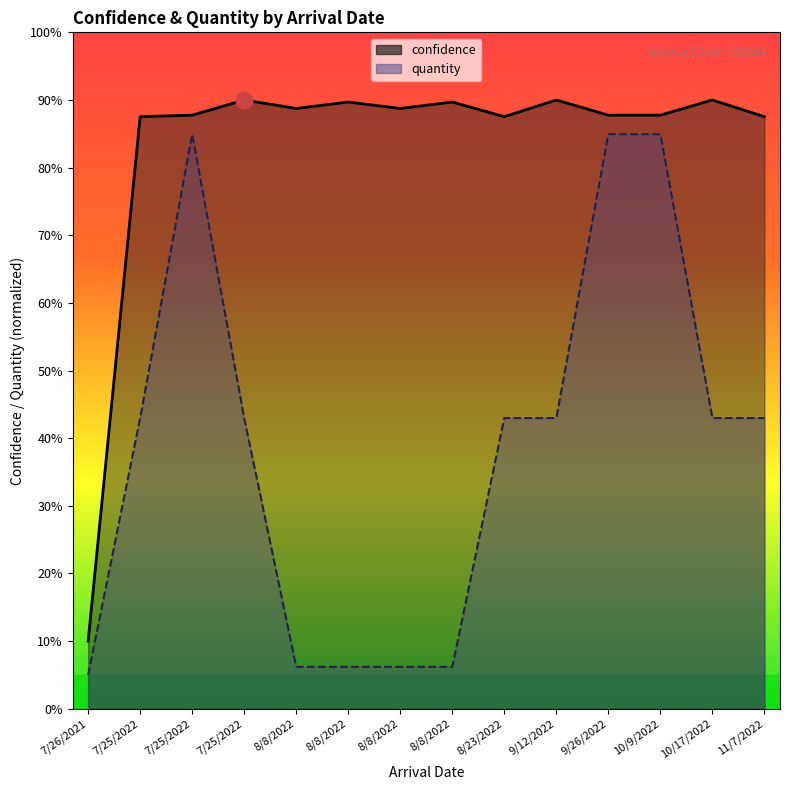

What is the difference between the maximum and minimum values?

80.0